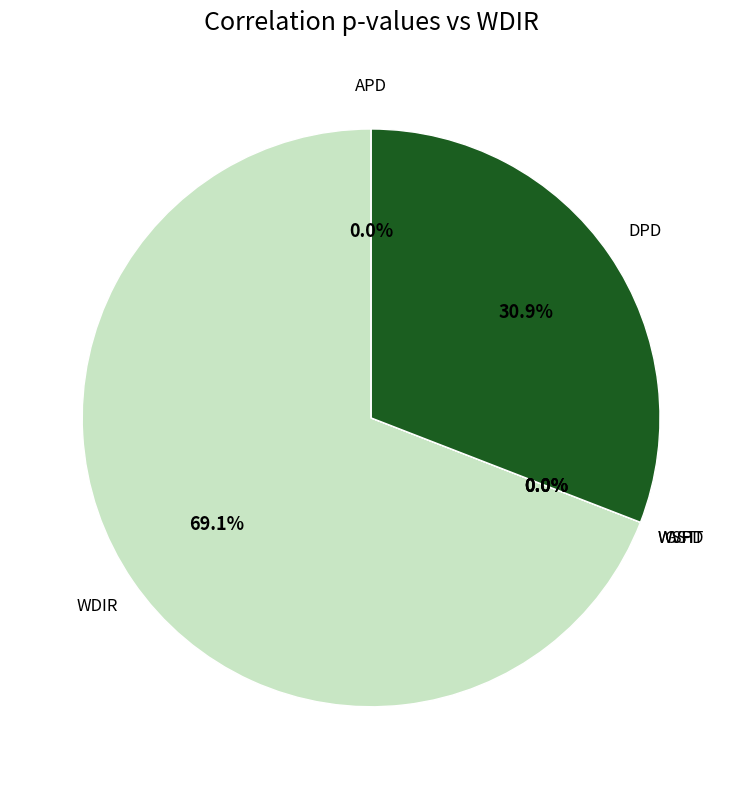

What is the largest slice in the pie chart?

WDIR